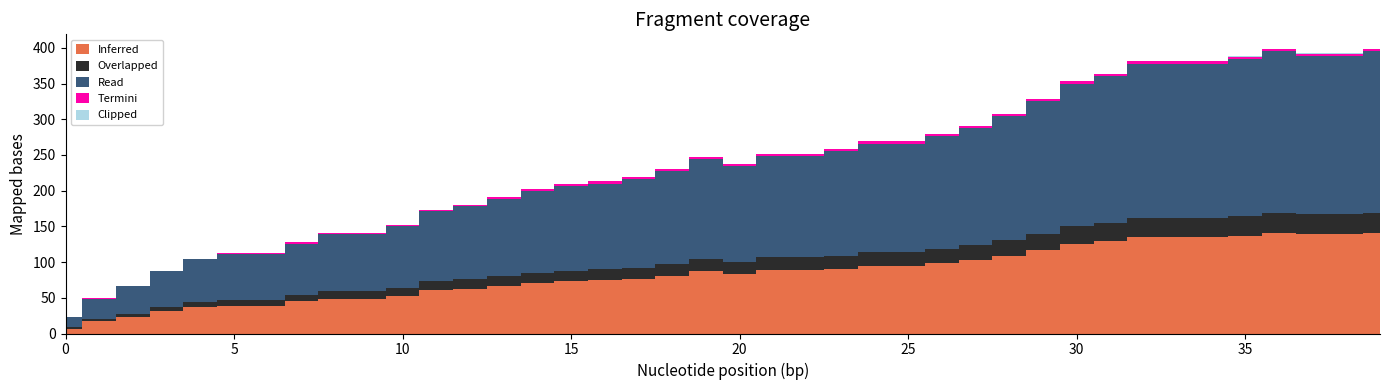

True or false: Overlapped and Read intersect in this chart.

False